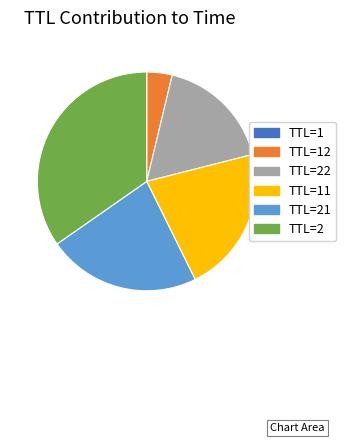

Is there a majority slice in this chart?

No